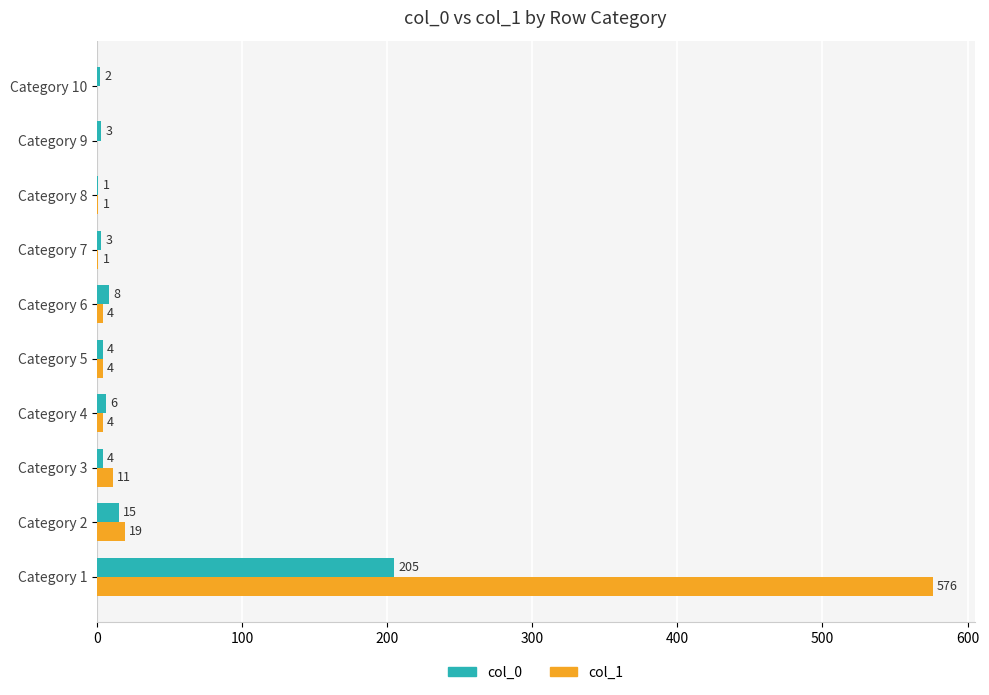

The col_1 series shows 0 at Category 9. True or false?

True